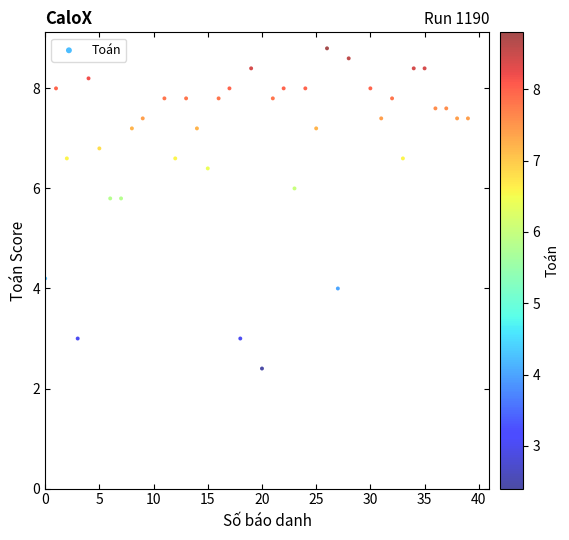

What is the range of Y values (max minus min)?

6.4